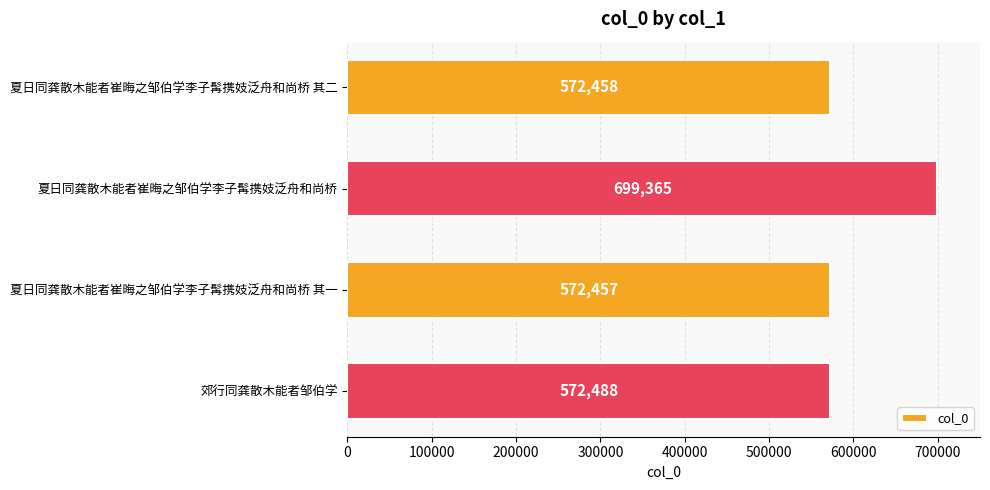

Count the number of categories in the chart.

4